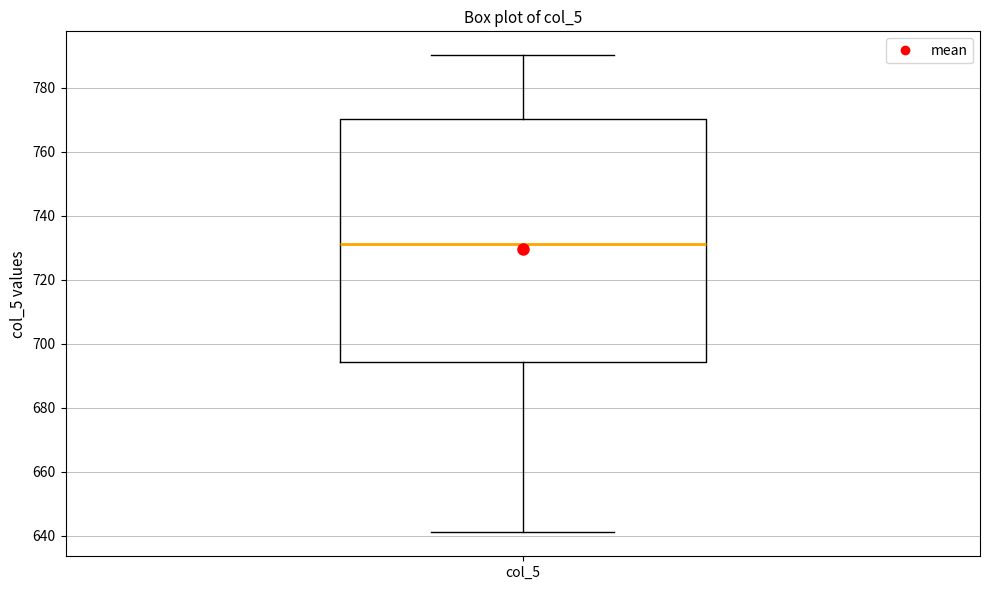

Where does the lower whisker of the box for col_5 end on the y-axis? The values are not printed on the chart, so give them approximately, as read against the axis.

642